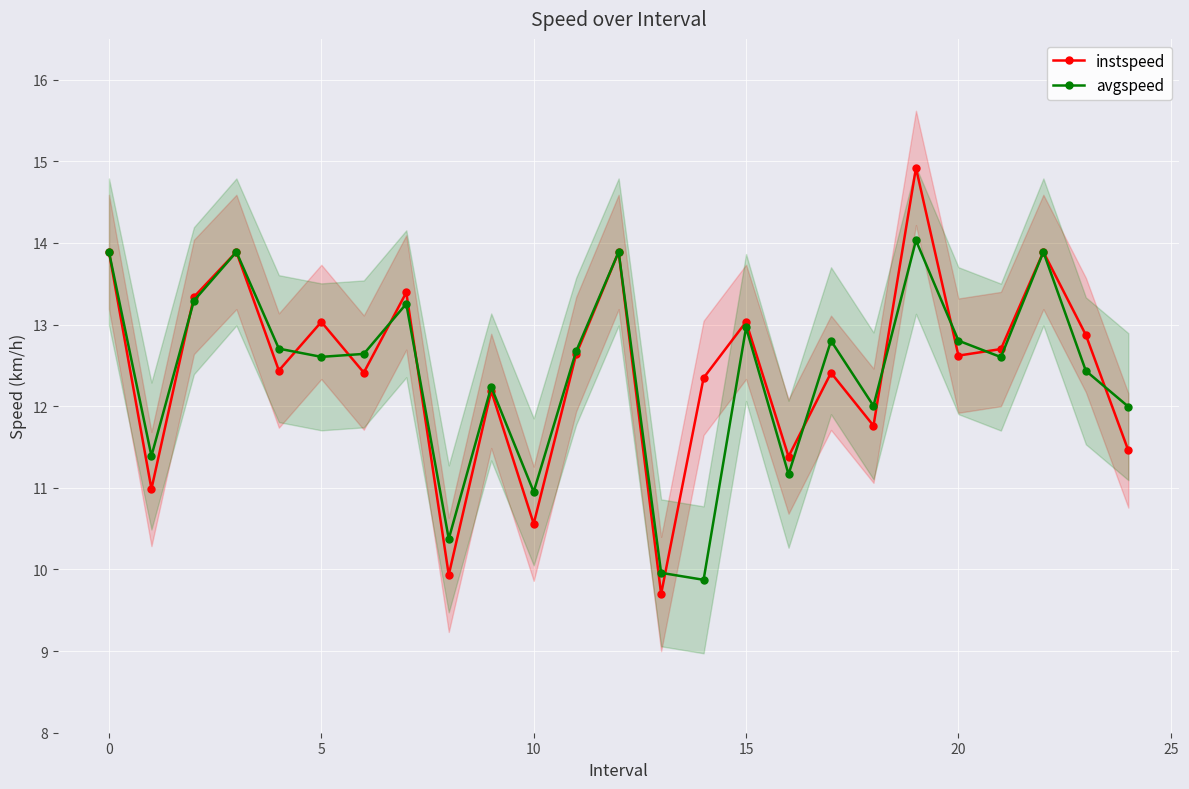

What is the sum of all instspeed values?

311.7